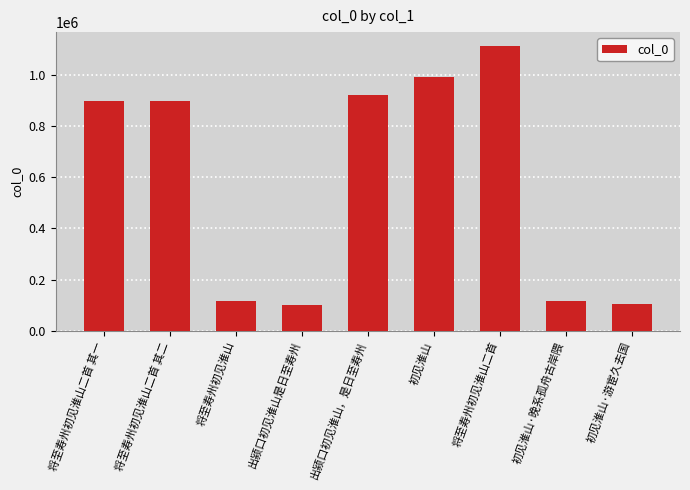

The value at 初见淮山·晚系孤舟古岸隈 is 116557. True or false?

True